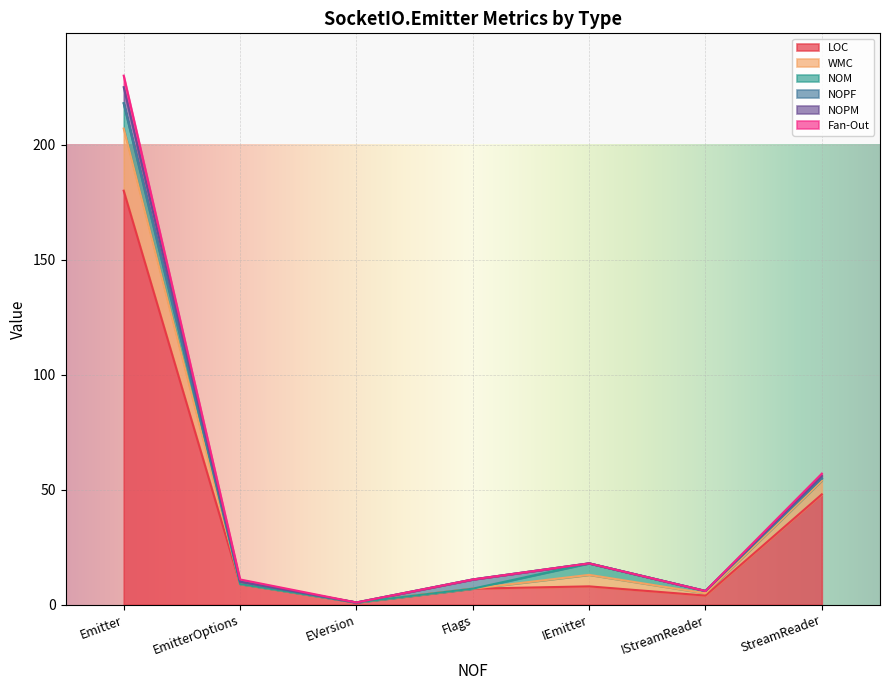

At which label does LOC reach its peak?

Emitter